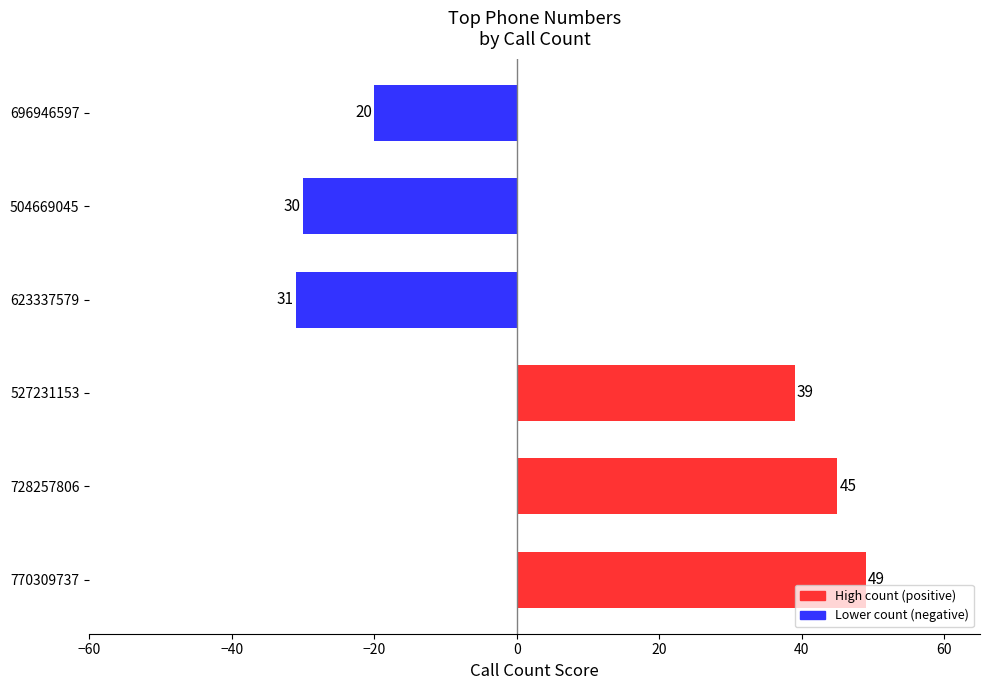

Reading bottom to top, what are all the values shown in this chart?

49	45	39	-31	-30	-20